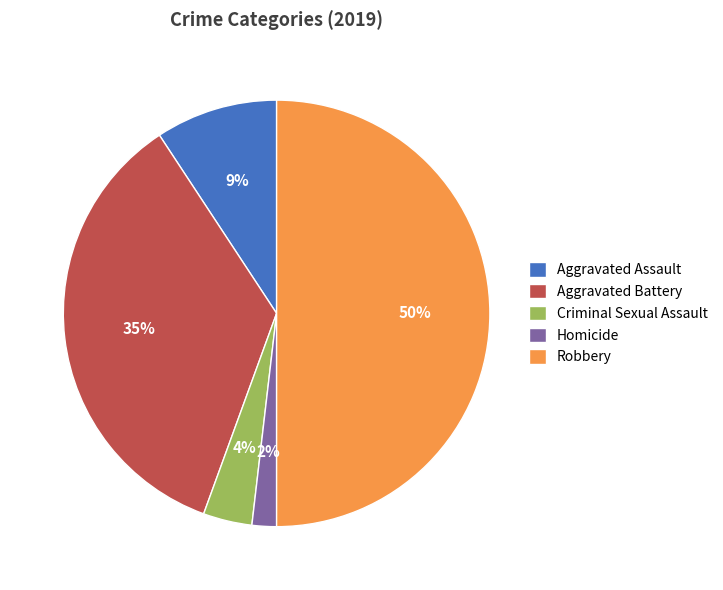

Is Criminal Sexual Assault the majority of the pie?

No